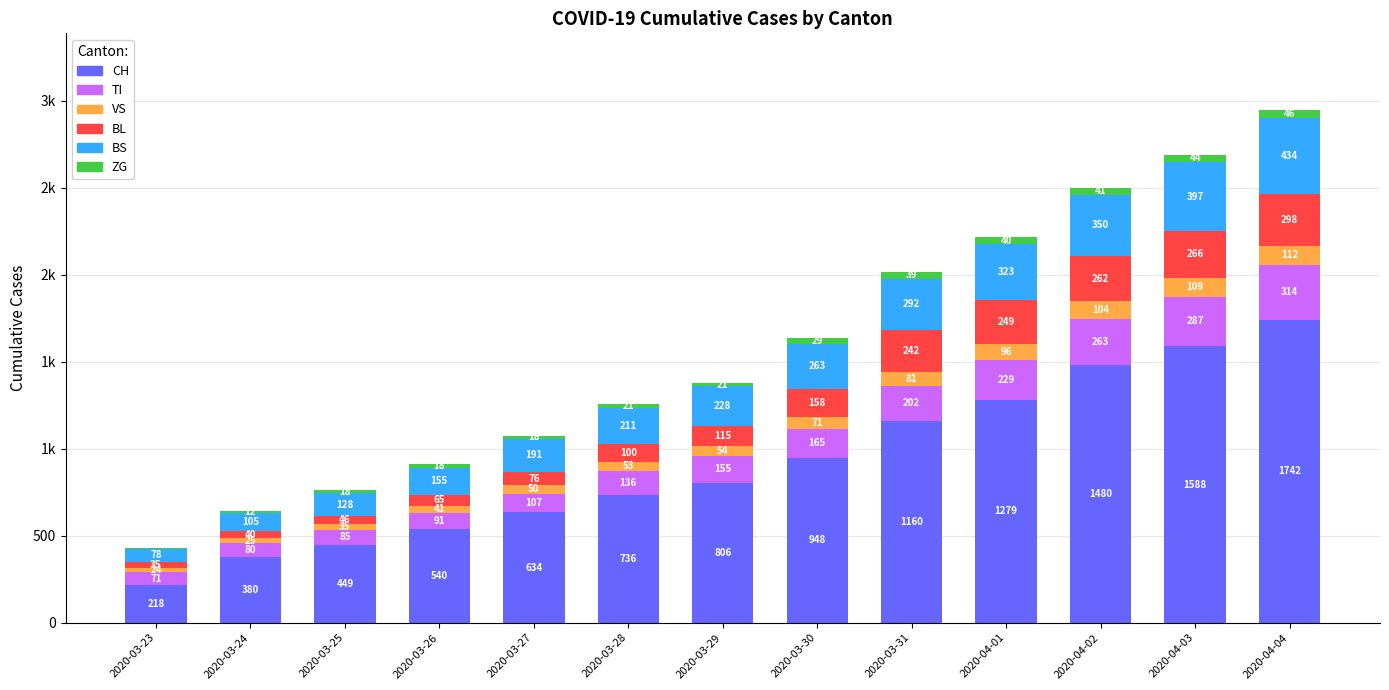

Does the chart contain stacked bars?

Yes